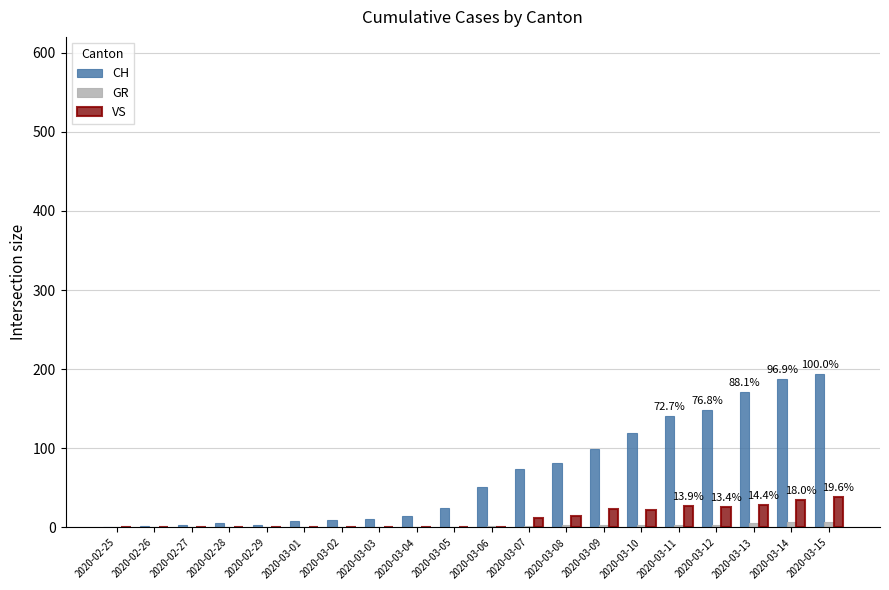

Count the number of categories in the chart.

20